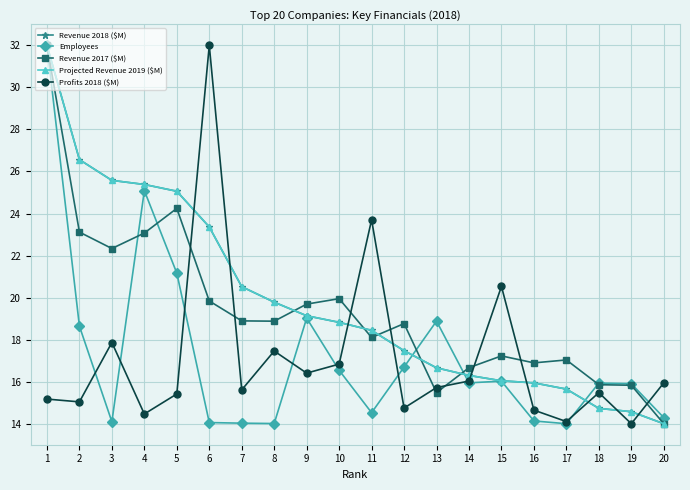

What is the minimum value for Projected Revenue 2019 ($M)?

14.0